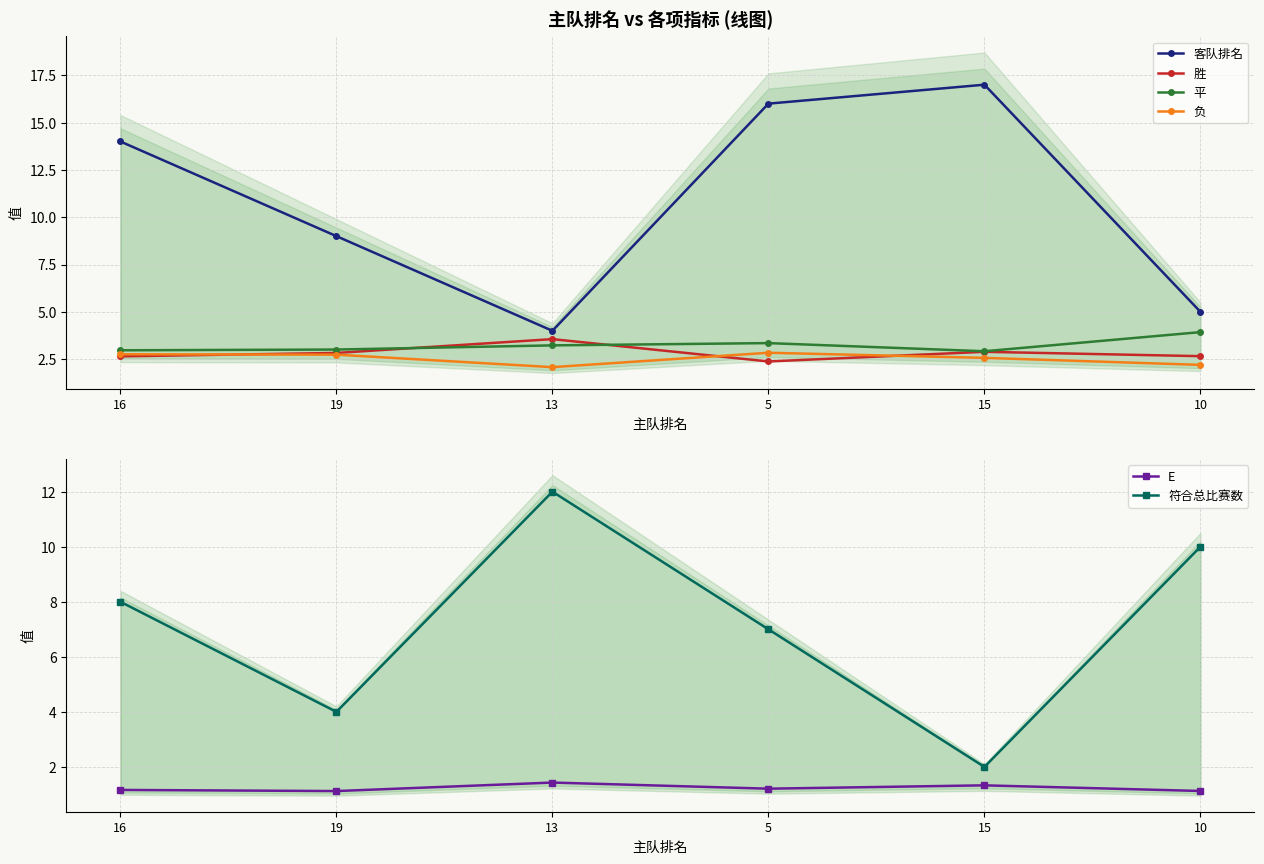

Which series changed the most between 19 and 10?

符合总比赛数